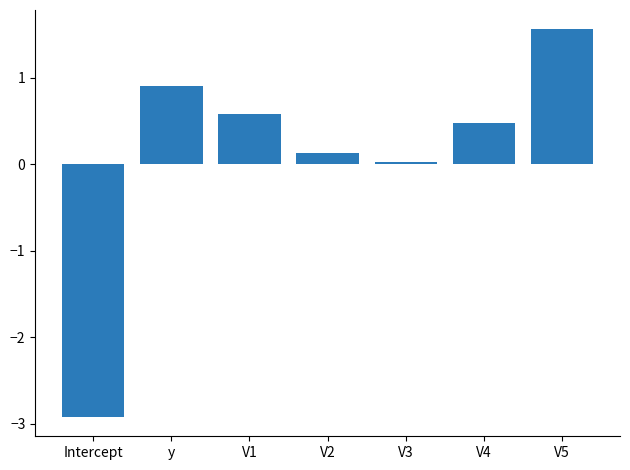

List the labels in order of value, smallest first.

Intercept, V3, V2, V4, V1, y, V5